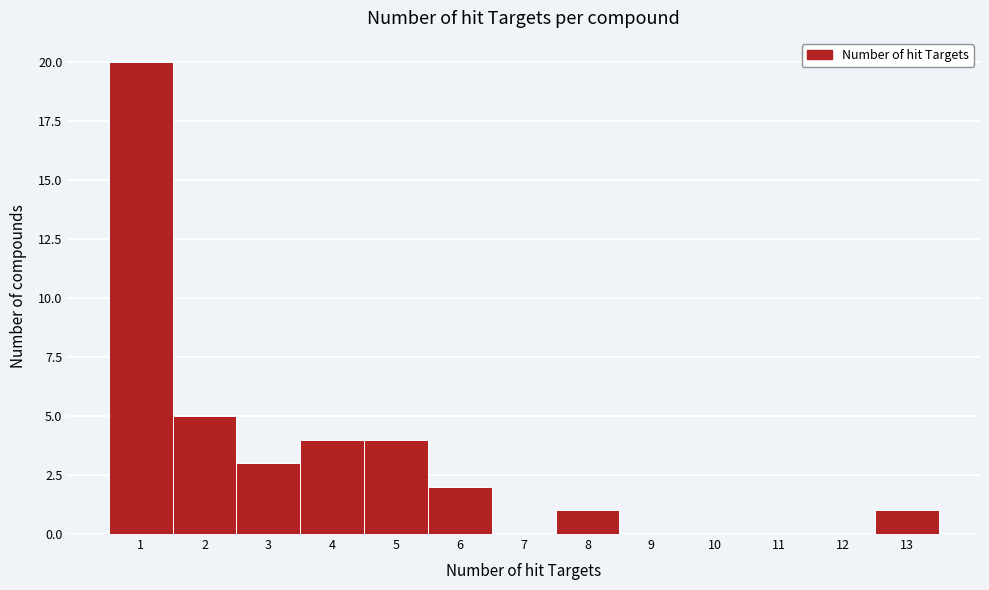

Reading left to right, list every bar in this chart as the range it spans on the x-axis followed by its height. The values are not printed on the chart, so give them approximately, as read against the axis.

0.5 to 1.5: 20
1.5 to 2.5: 5
2.5 to 3.5: 3
3.5 to 4.5: 4
4.5 to 5.5: 4
5.5 to 6.5: 2
6.5 to 7.5: 0
7.5 to 8.5: 1
8.5 to 9.5: 0
9.5 to 10.5: 0
10.5 to 11.5: 0
11.5 to 12.5: 0
12.5 to 13.5: 1